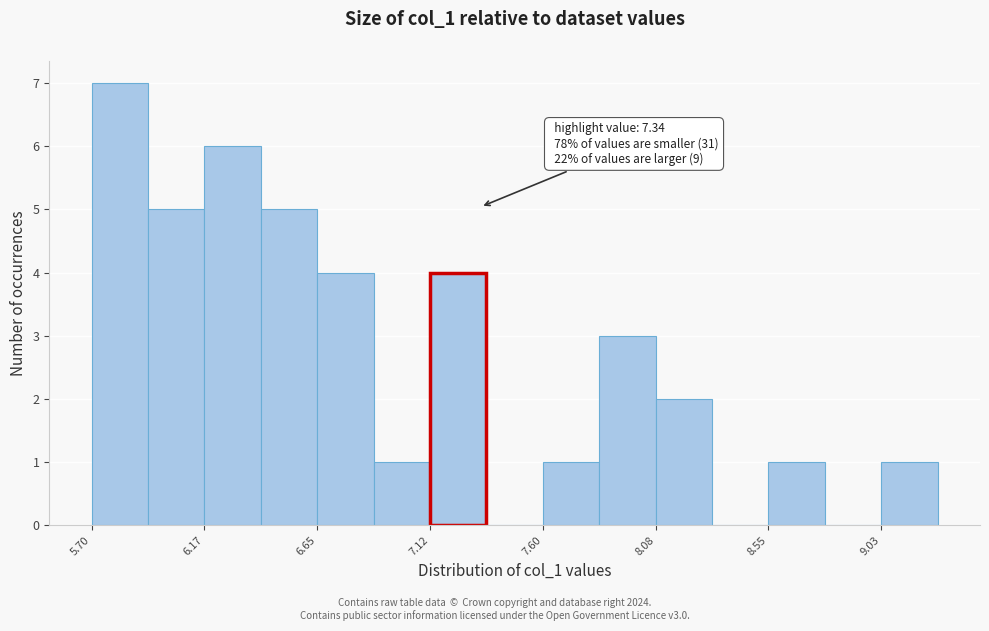

Over which range of the x-axis is the bar tallest?

5.70 to 5.95